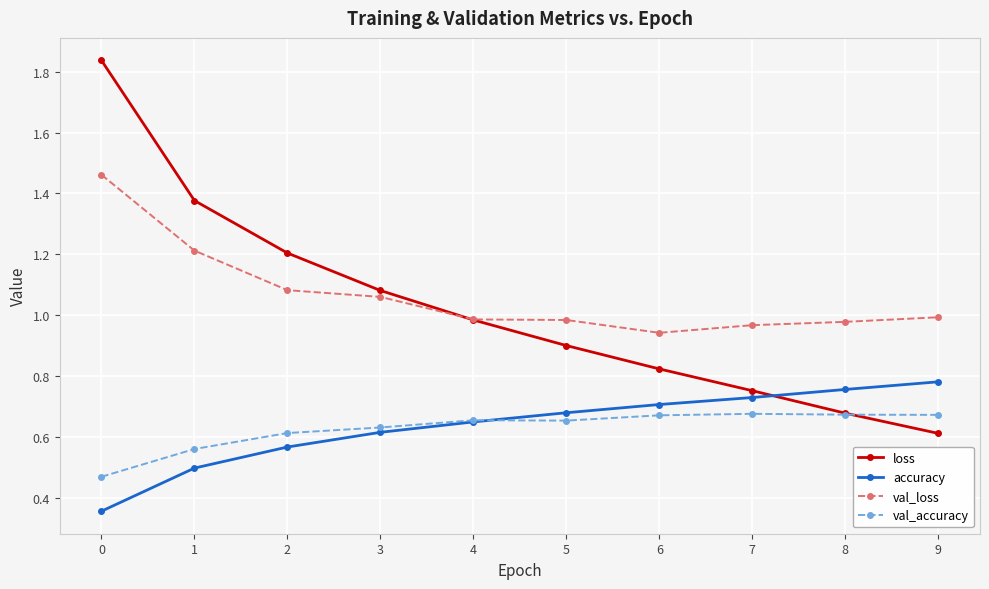

Between 2 and 3, which series saw the biggest shift?

loss